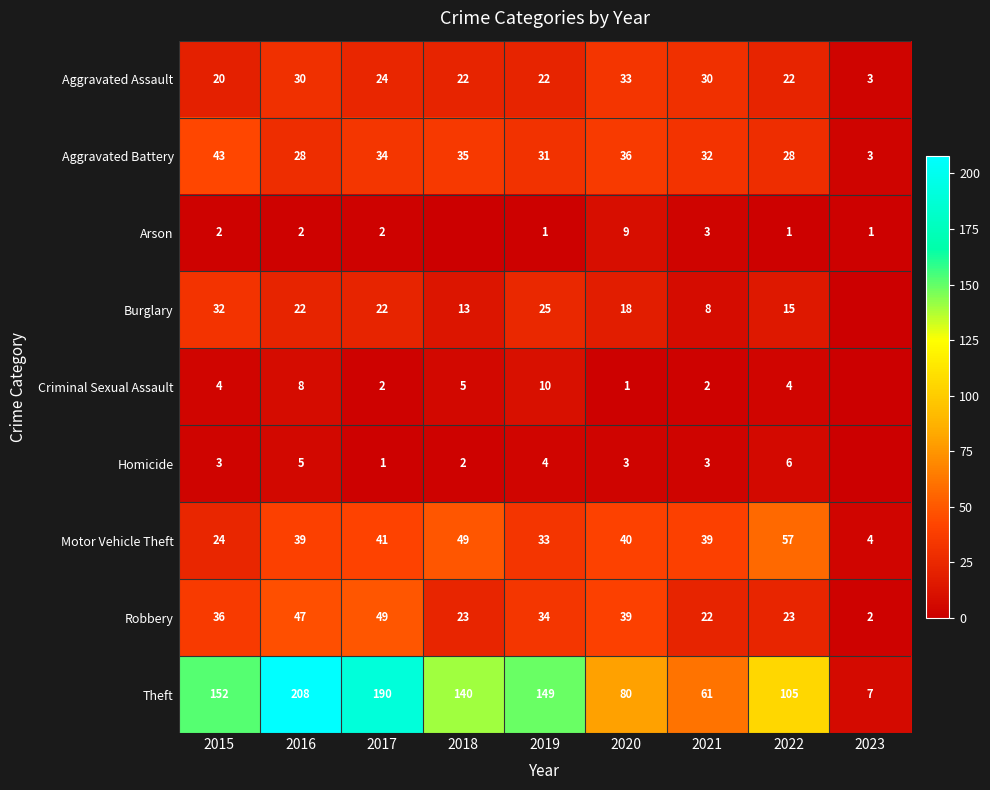

What is the difference between the maximum and minimum values in the Robbery series?

47